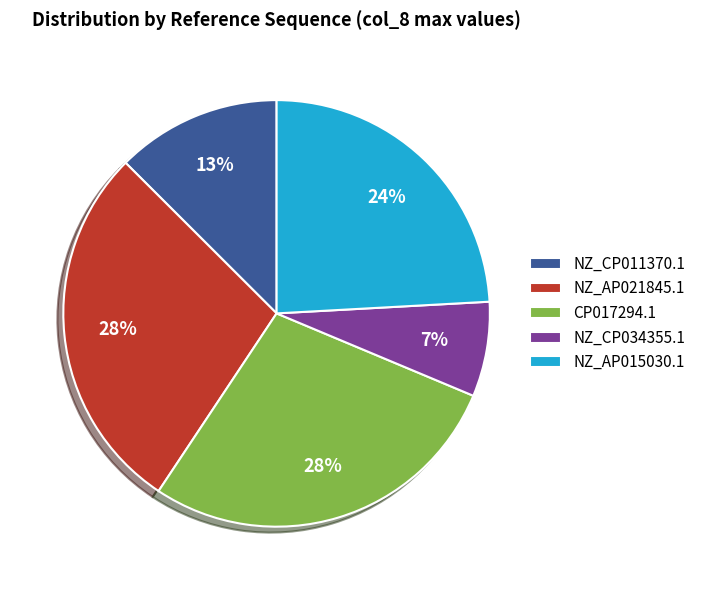

Do NZ_AP015030.1 and CP017294.1 together represent more than half of the pie?

Yes